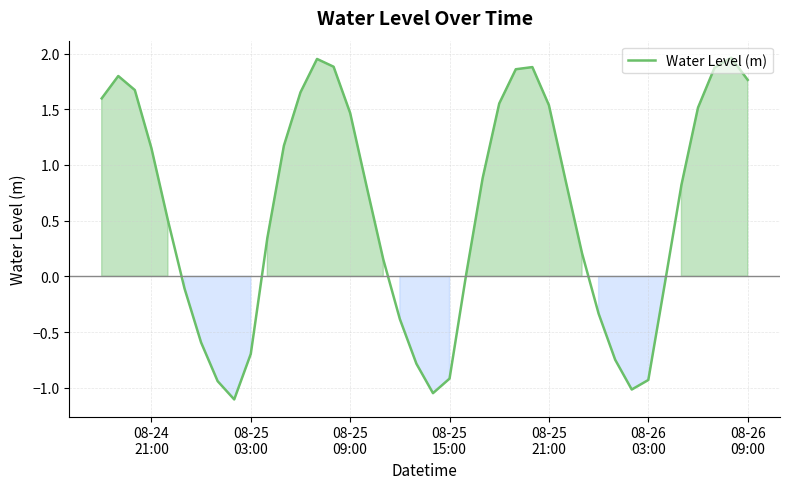

What is the smallest value displayed?

-1.1